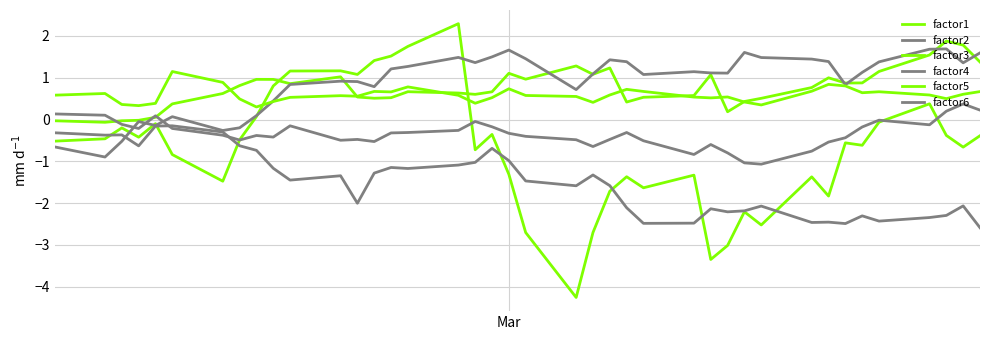

What is the difference between the maximum and minimum values in the factor3 series?

1.9